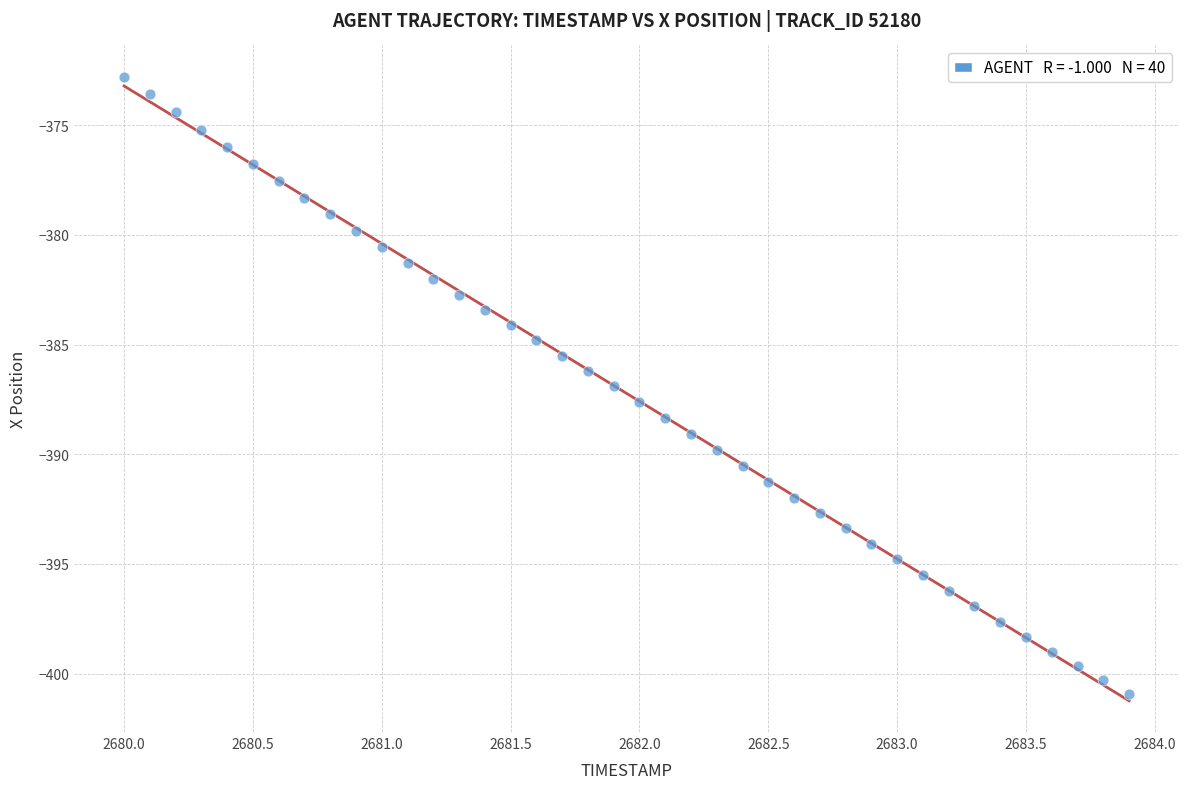

What is the range of X values (max minus min)?

3.9